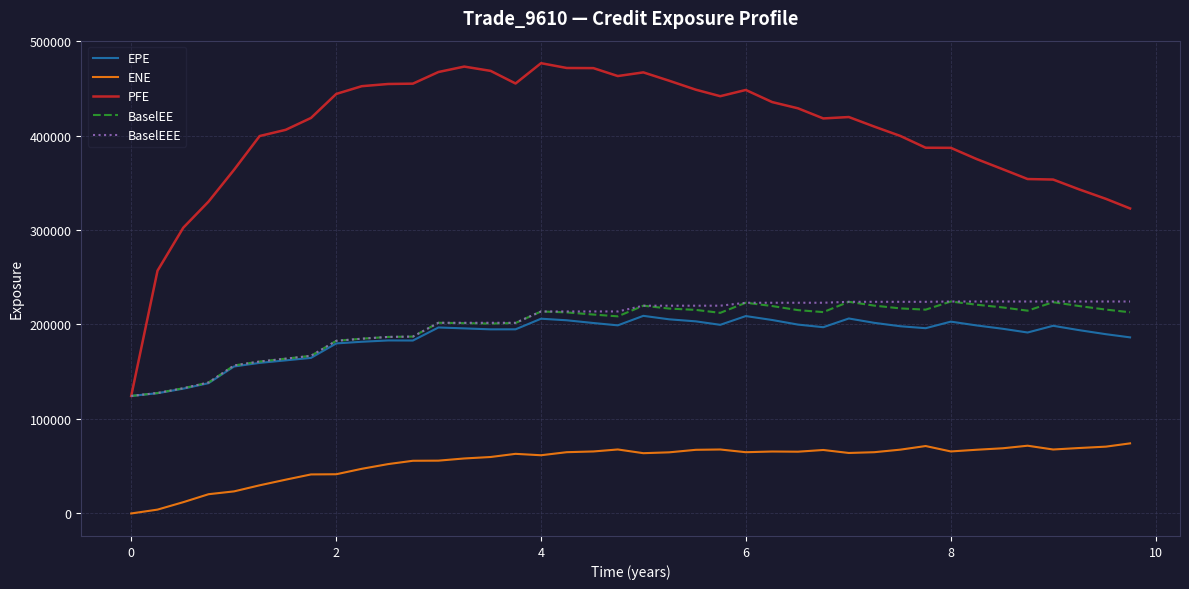

In ENE, how many points are lower than both neighbors (excluding endpoints)?

7